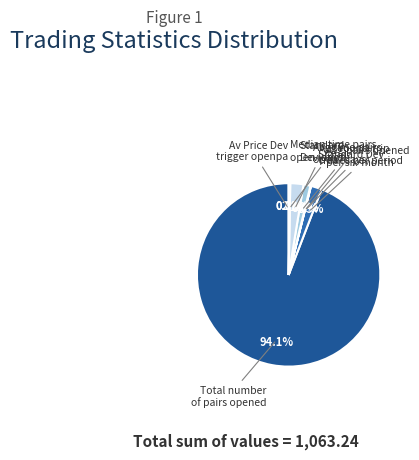

Which slice is the largest?

Total number
of pairs opened